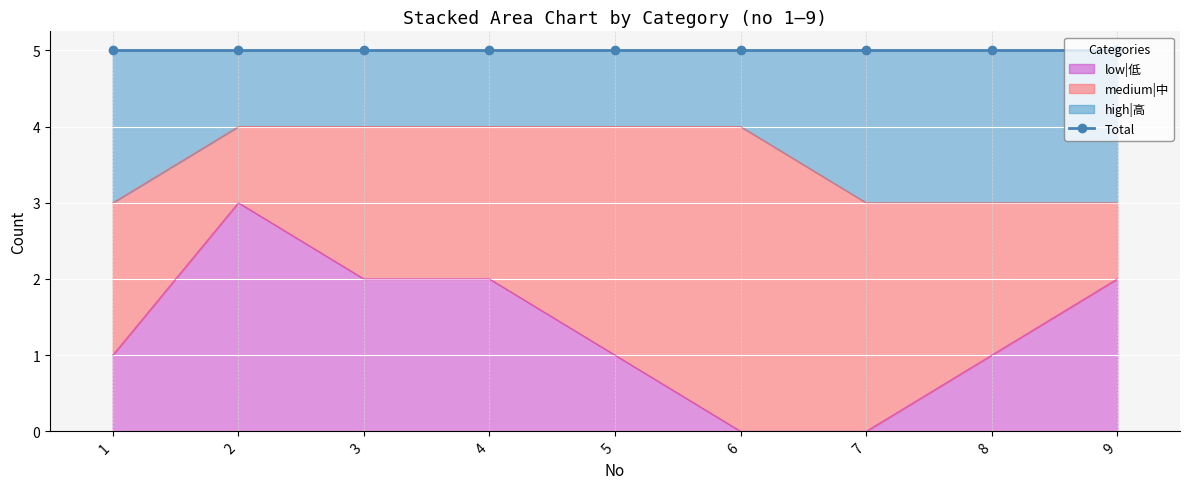

What value does the high|高 series have at 7?

3